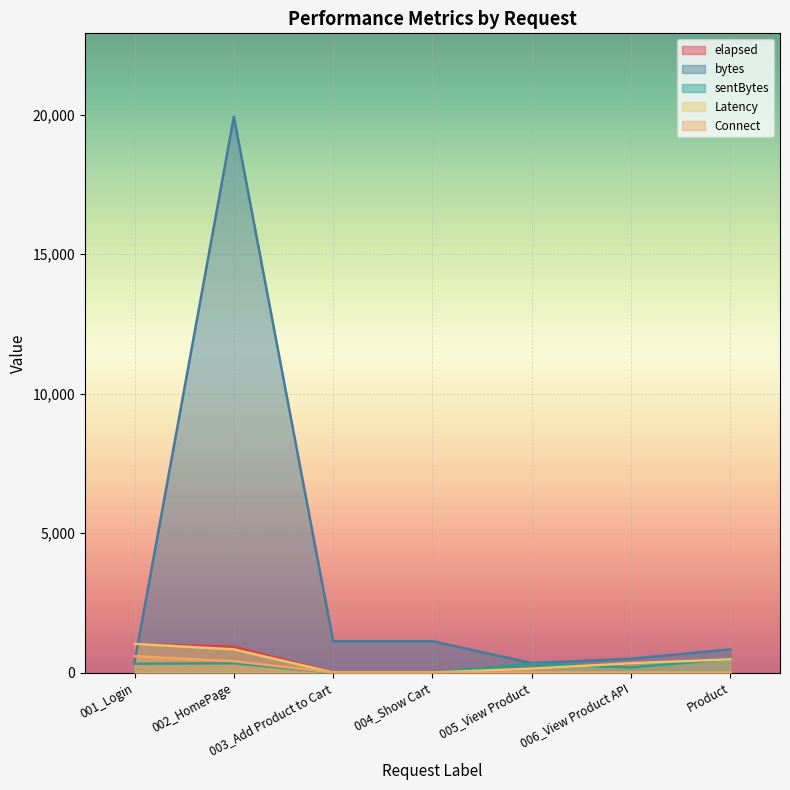

What is the sum of the Latency values at Product and 001_Login?

1501